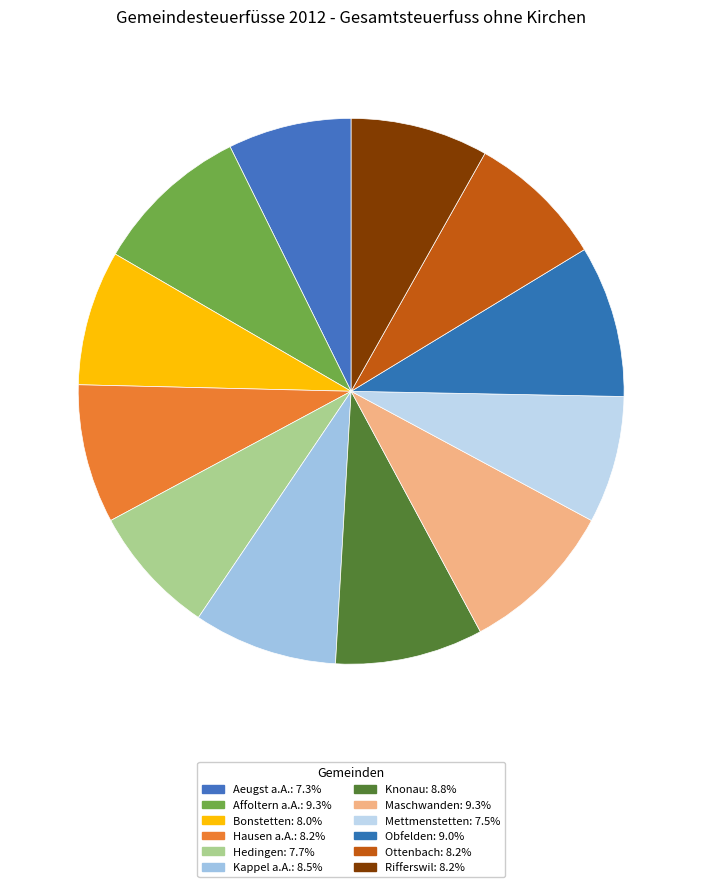

Is there any slice that represents more than half of the pie?

No